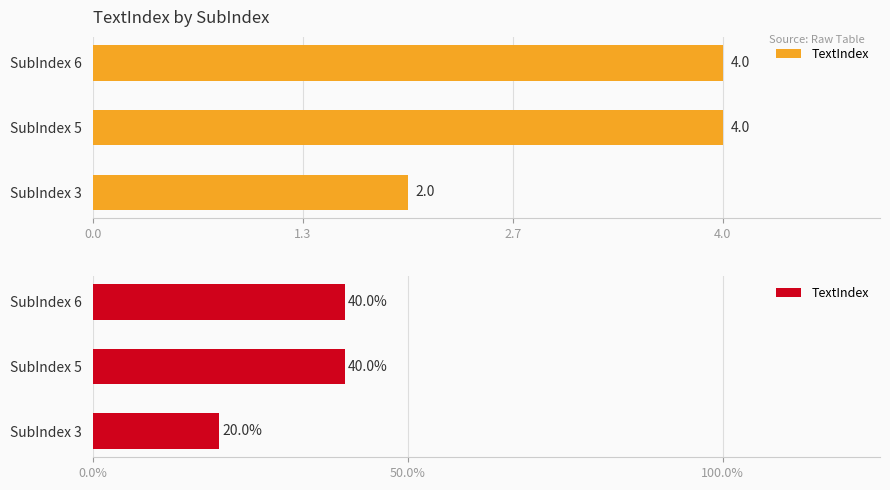

What is the difference between the maximum and minimum values?

2